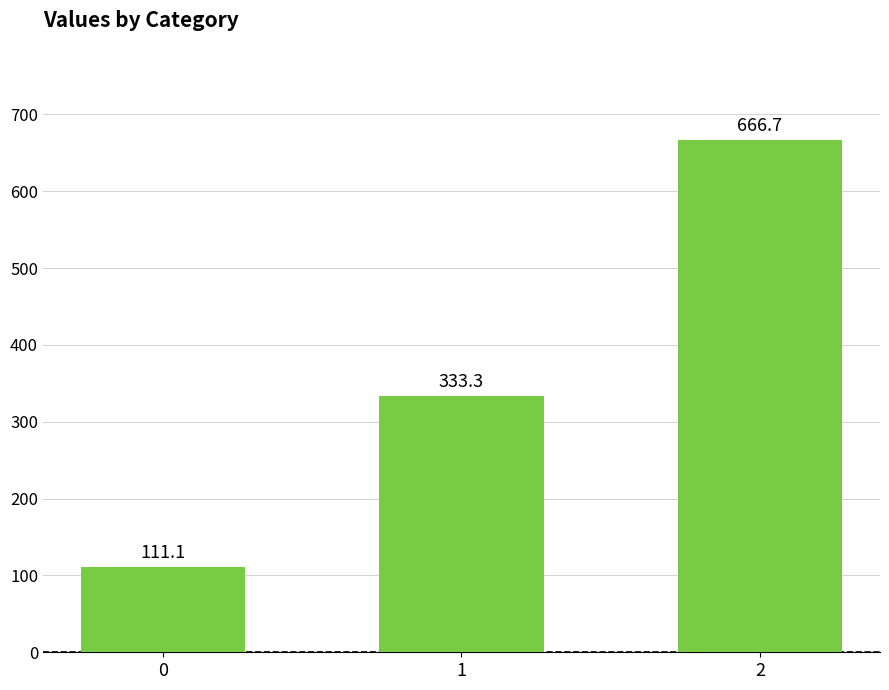

List the labels in order of value, smallest first.

0, 1, 2